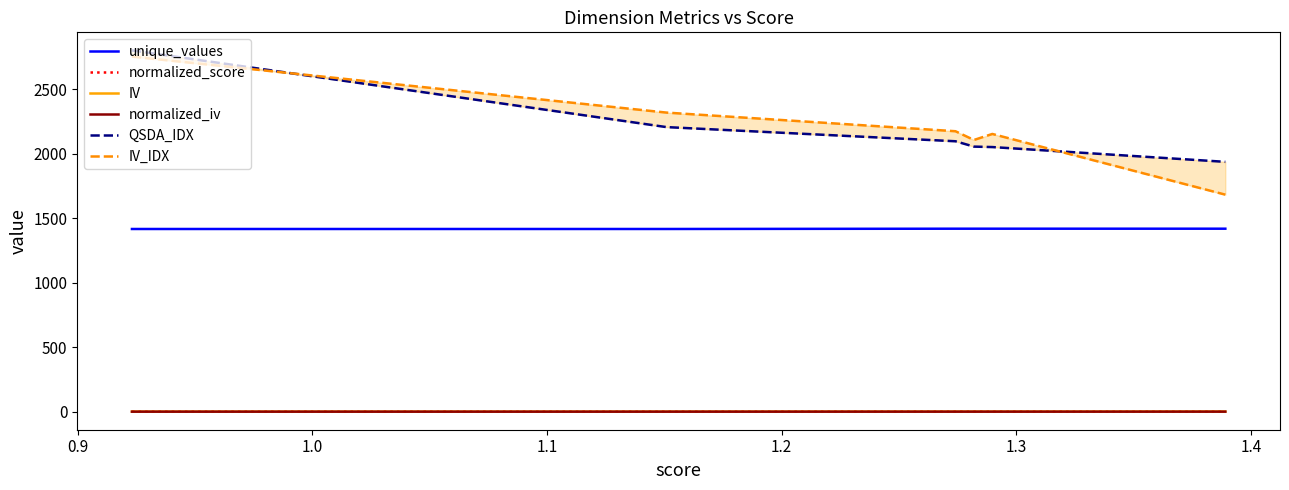

What is the greatest value displayed?

2801.7